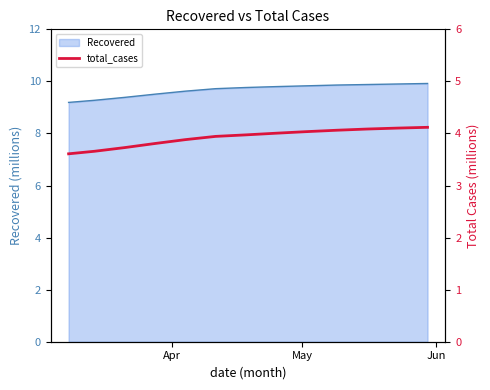

True or false: the data has more than 1 interior local peaks.

False